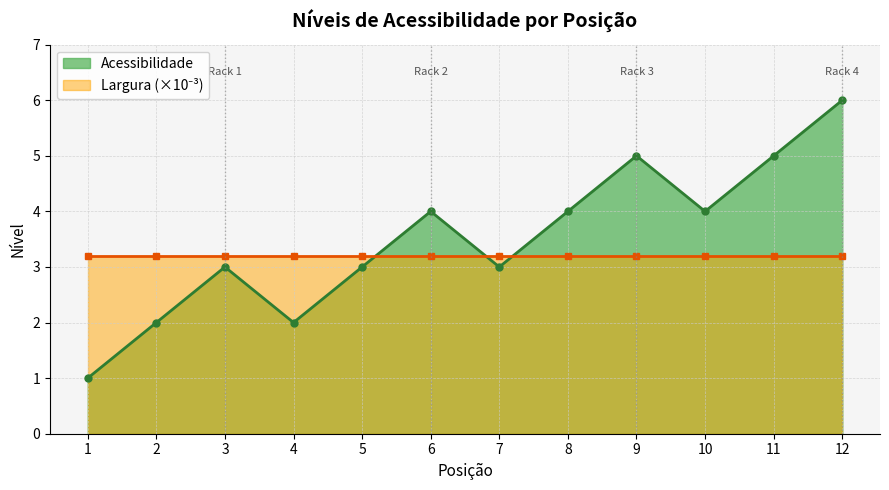

At which category does the data reach its first local peak?

3